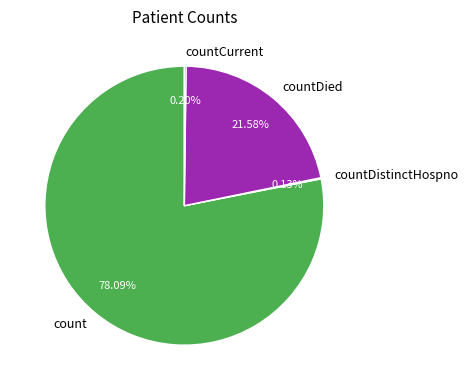

To the nearest percent, what portion does countDied represent?

22%